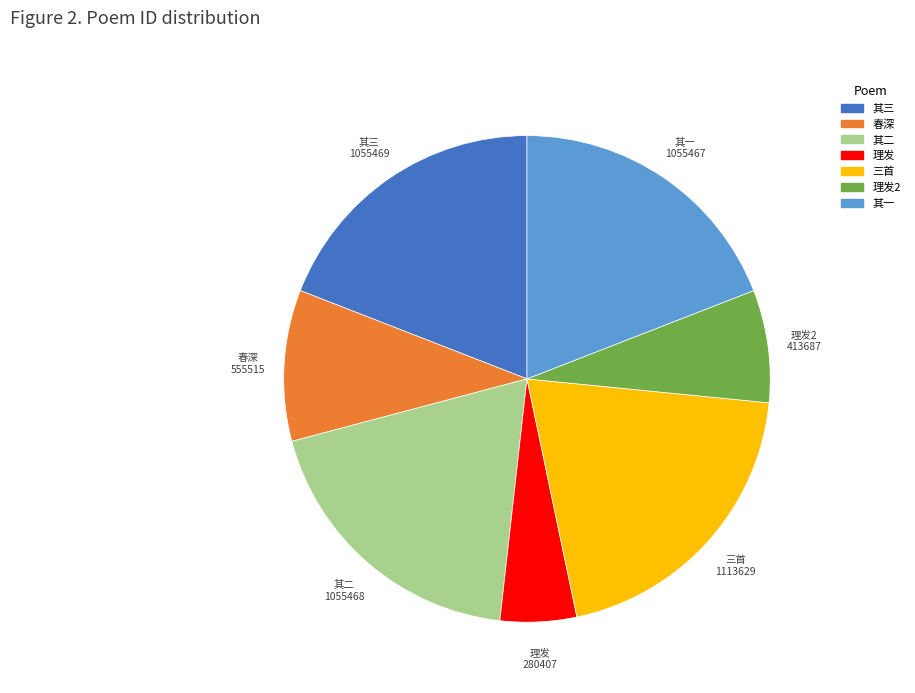

Is there any slice that represents more than half of the pie?

No